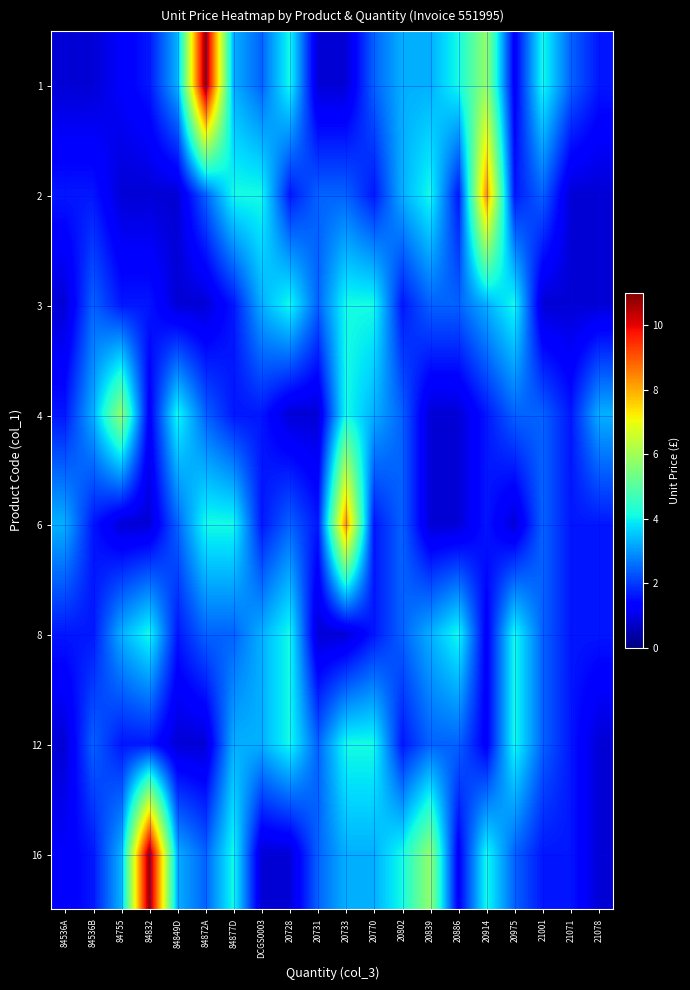

What is the spread (max minus min) of values at 20914?

7.0